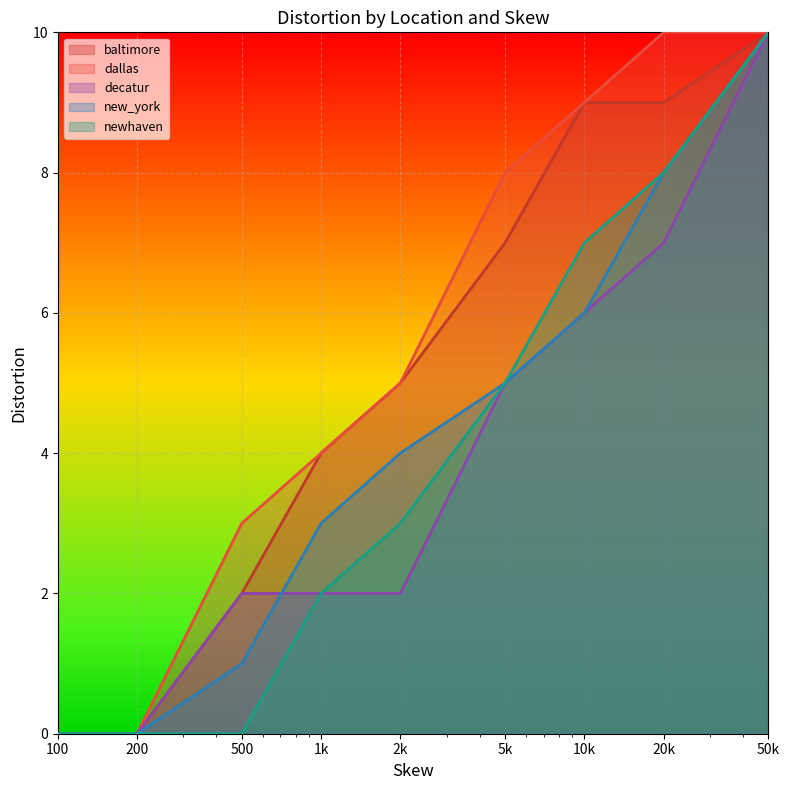

What is the difference between the maximum and minimum values in the dallas series?

10